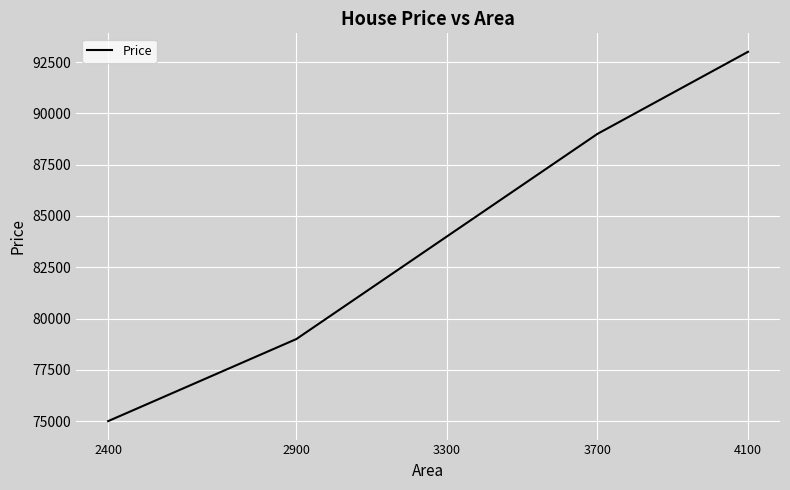

Count the values in the range 79000 to 89000.

3